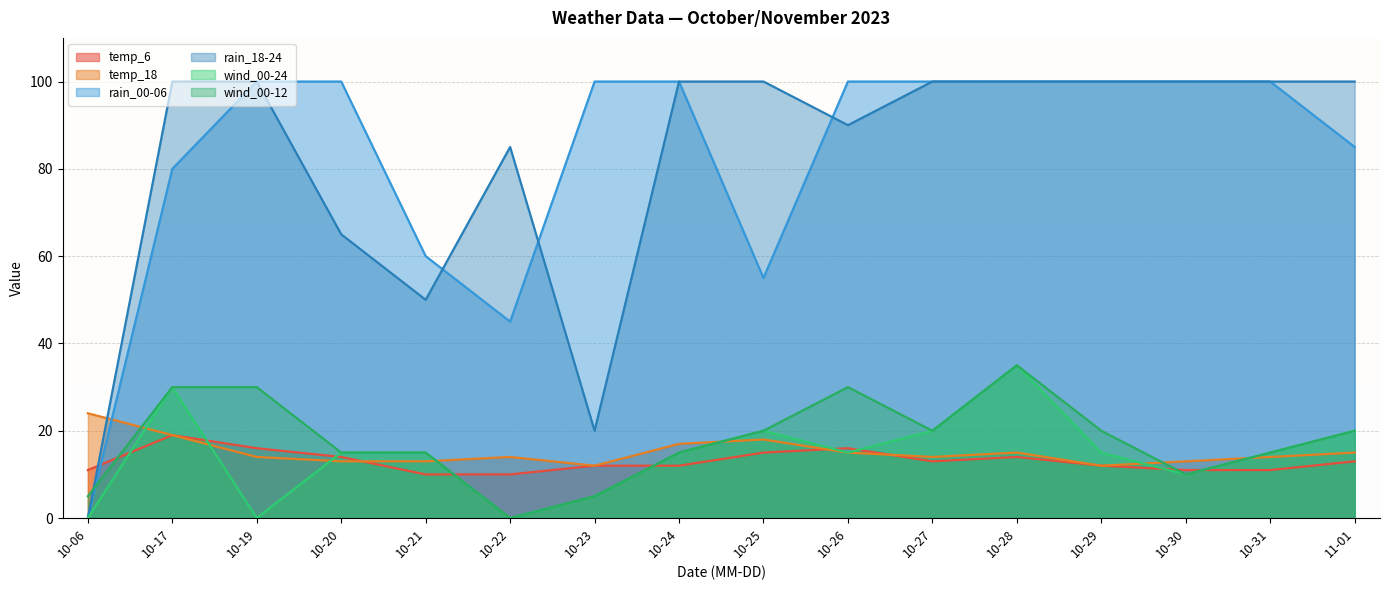

True or false: rain_00-06 and wind_00-24 intersect in this chart.

False